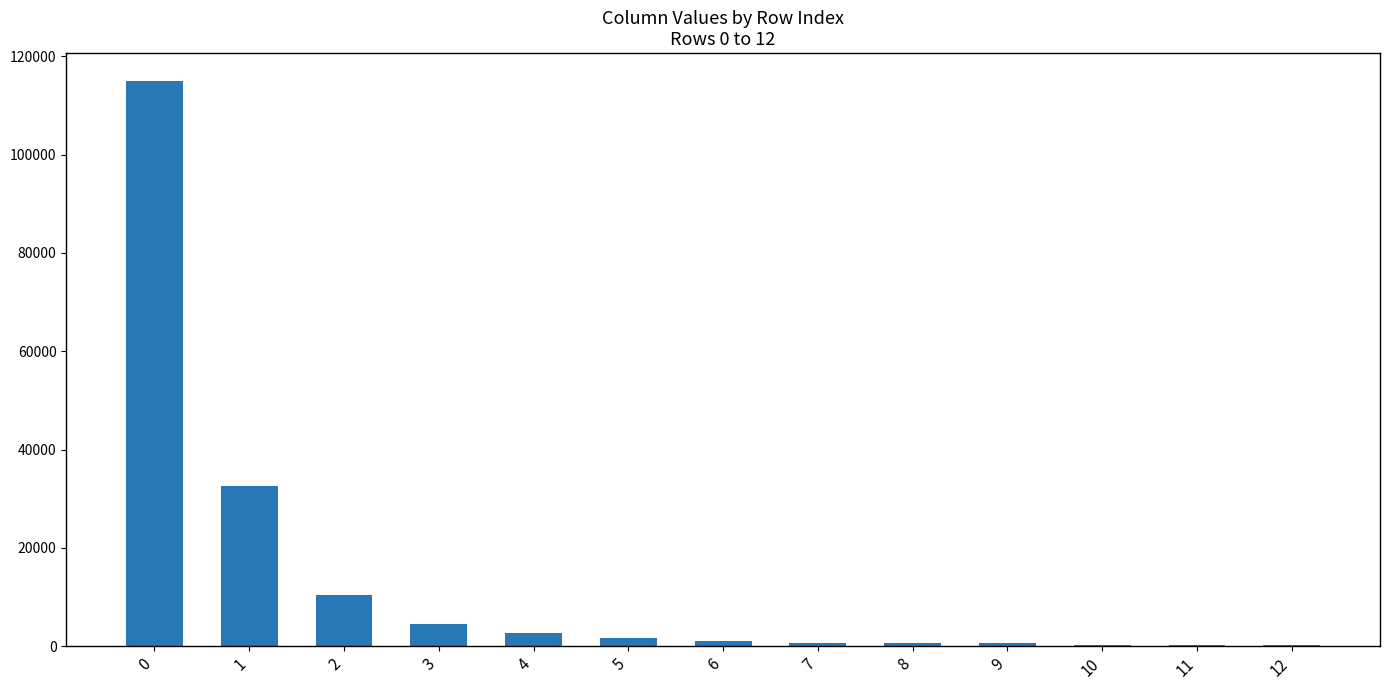

What is the ratio of the value at 1 to the value at 2?

3.1